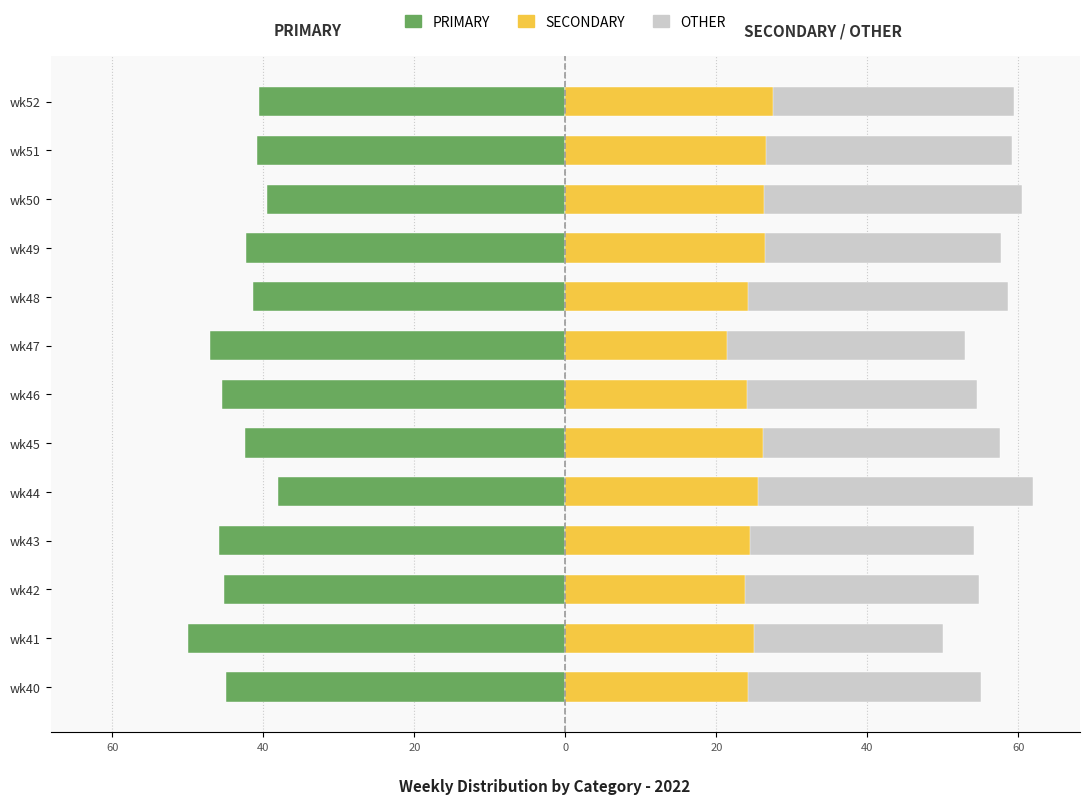

Which series has the widest spread of values?

OTHER (stacked)